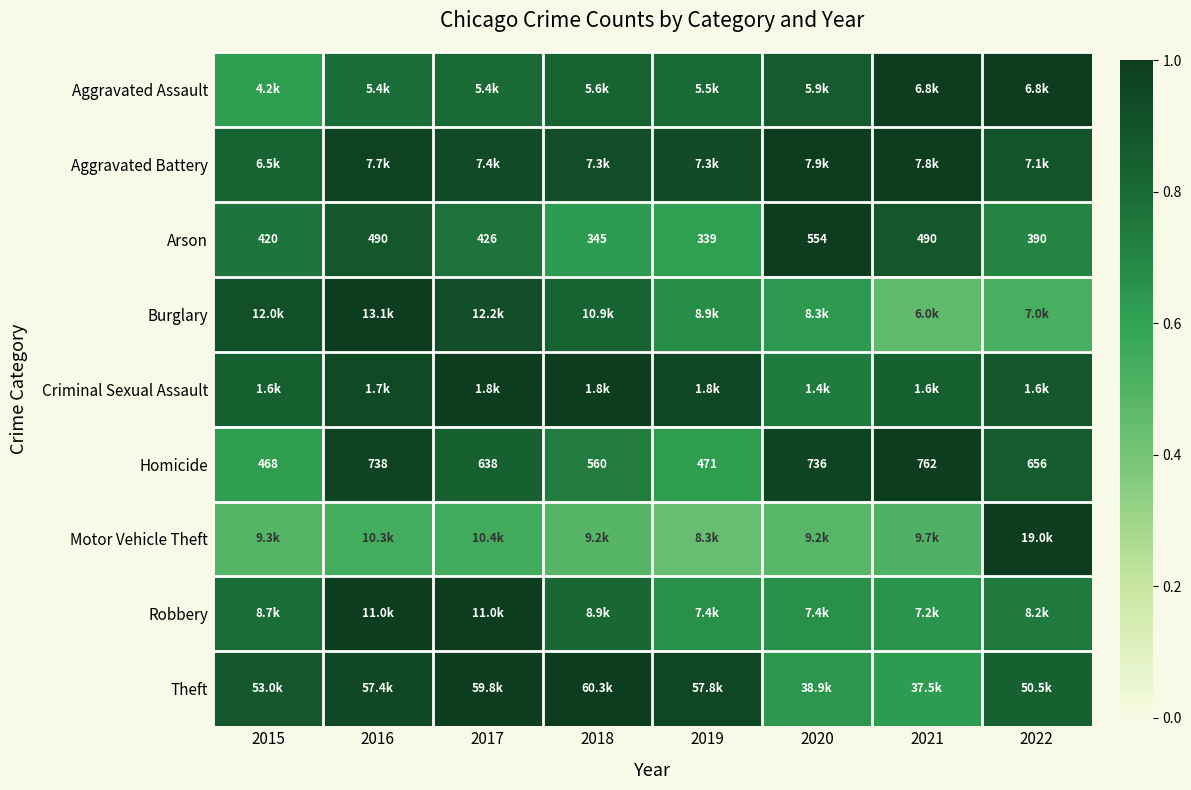

What is the average value of the Aggravated Battery series?

0.9